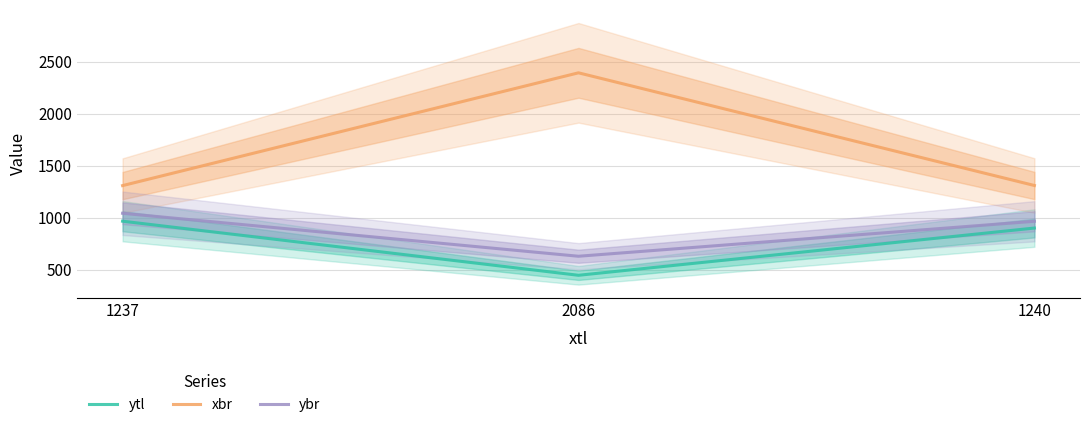

What is the average value of the ytl series?

773